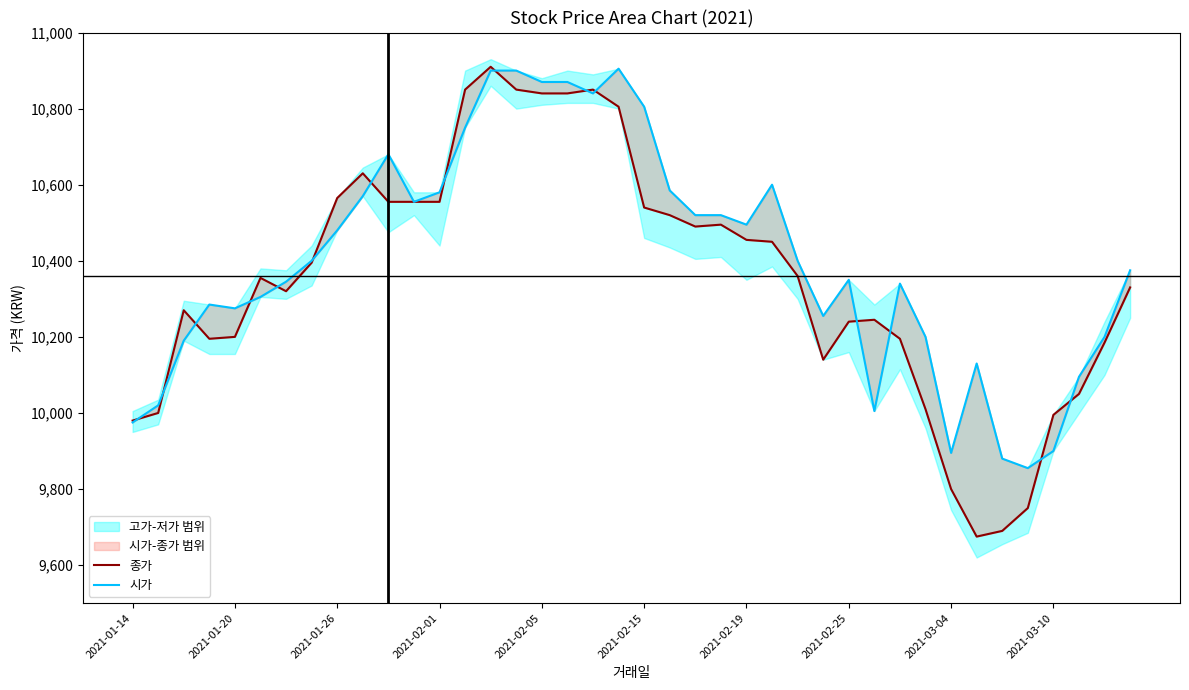

At how many categories does at least one series exceed 9727?

40